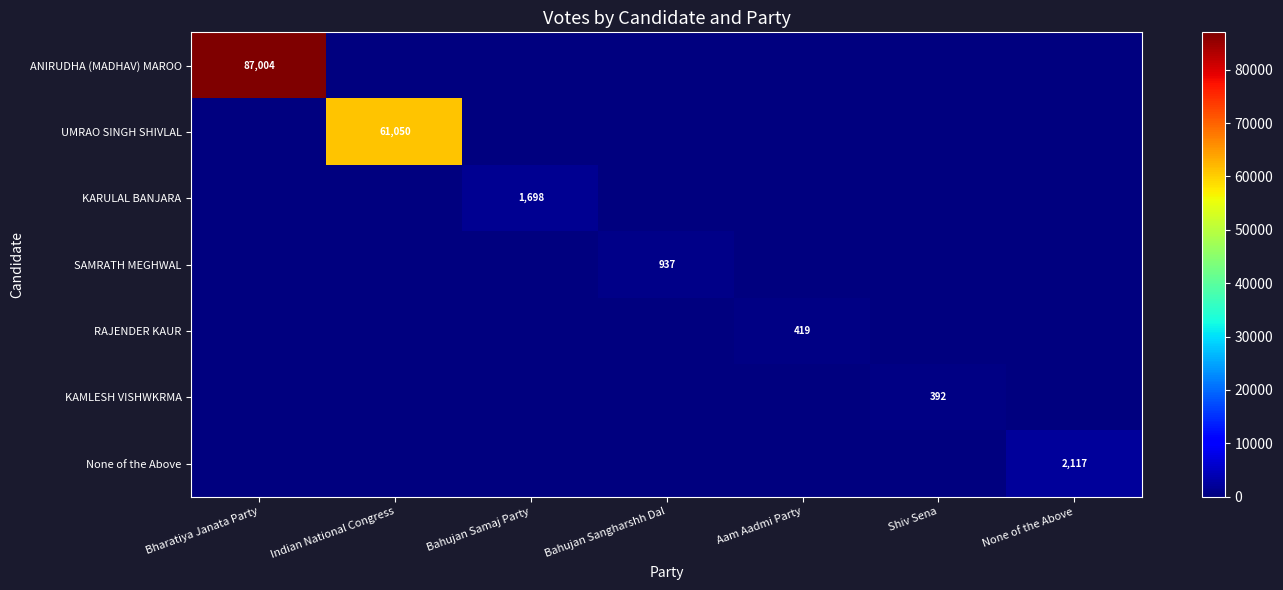

The value of RAJENDER KAUR at Aam Aadmi Party is 419. True or false?

True